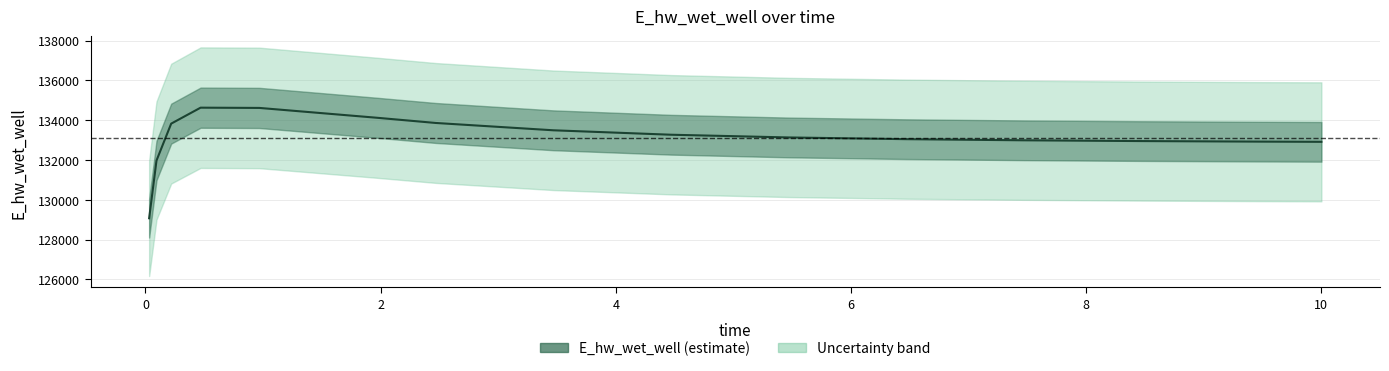

What is the average value?

133119.8